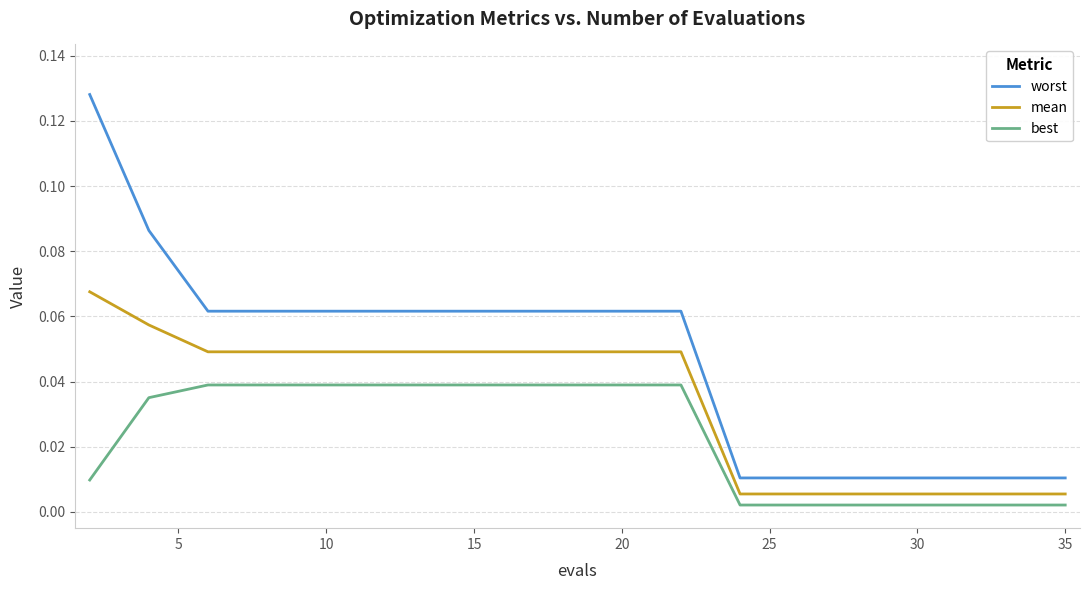

True or false: mean and worst intersect in this chart.

False